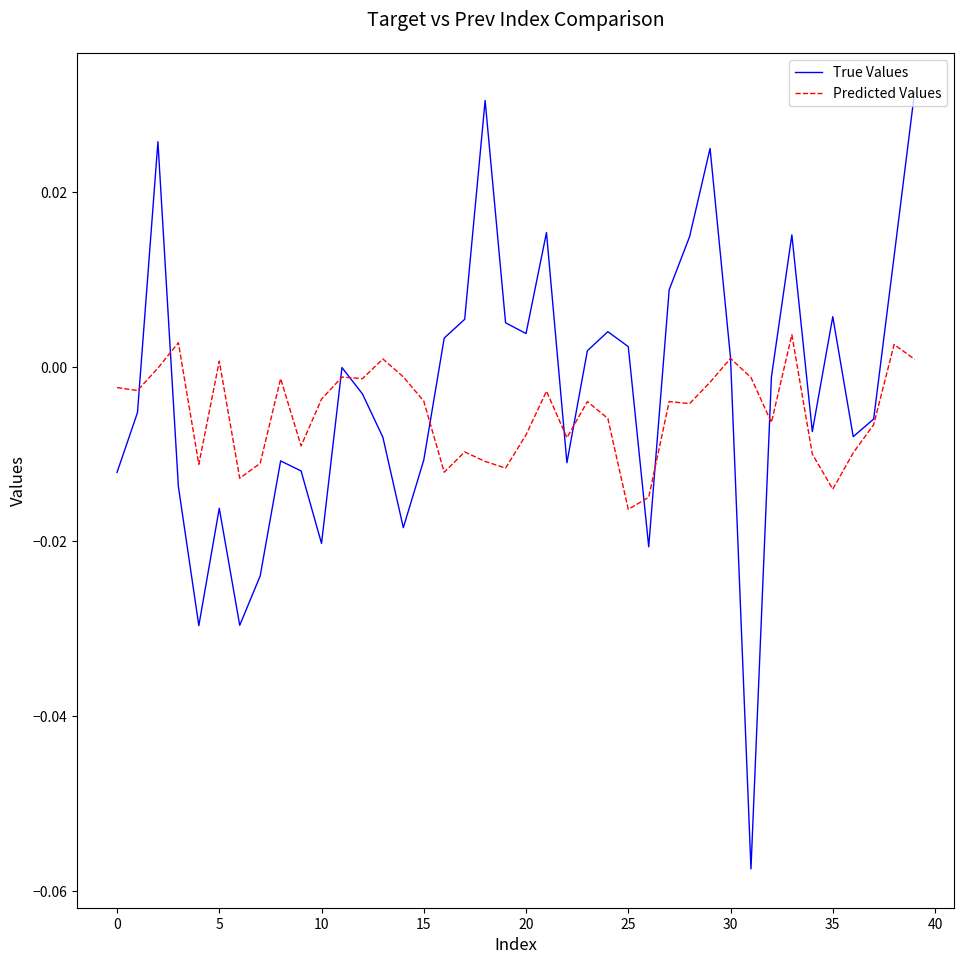

Which series has the largest range (max minus min)?

True Values